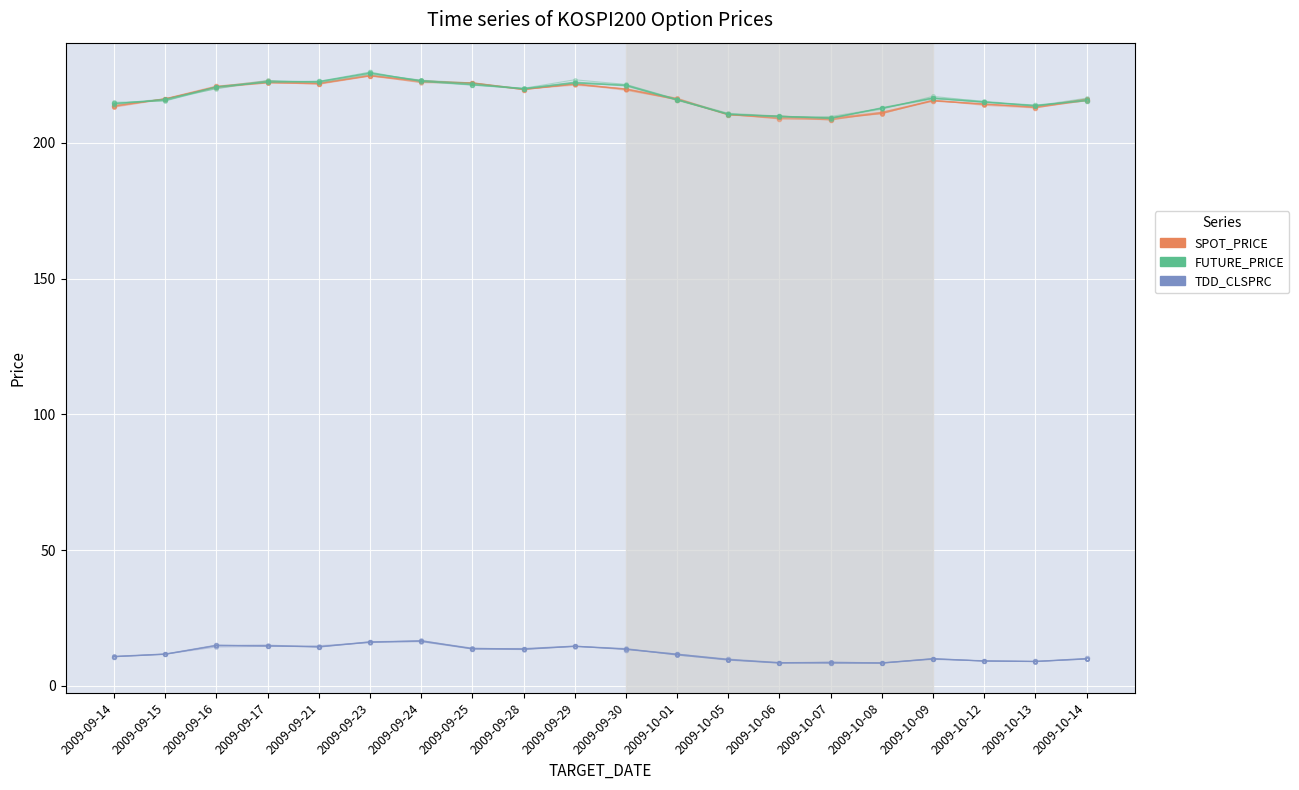

What position from the right is 2009-09-23?

15